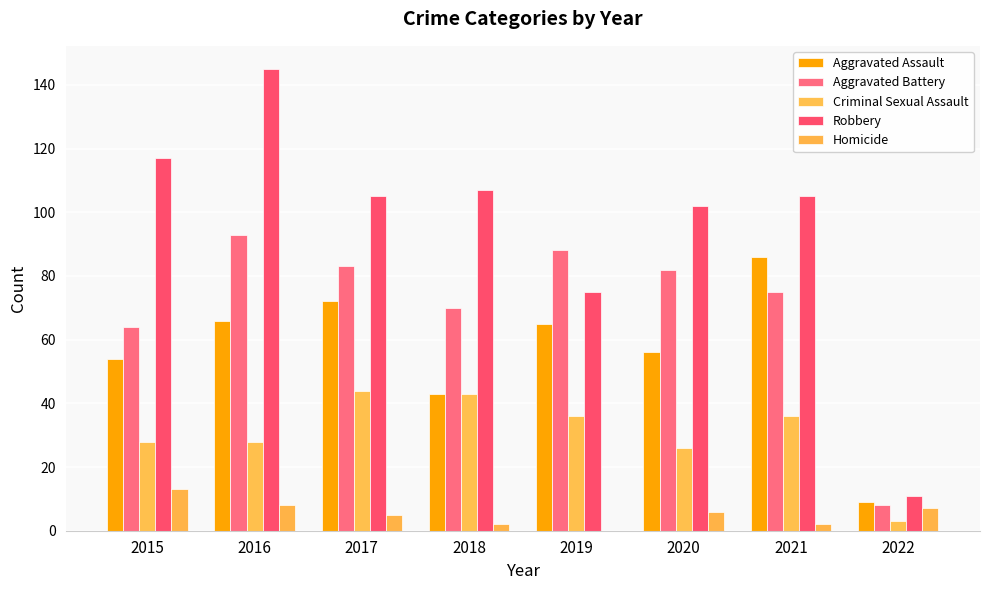

Which has a higher value, 2022 or 2018?

2018